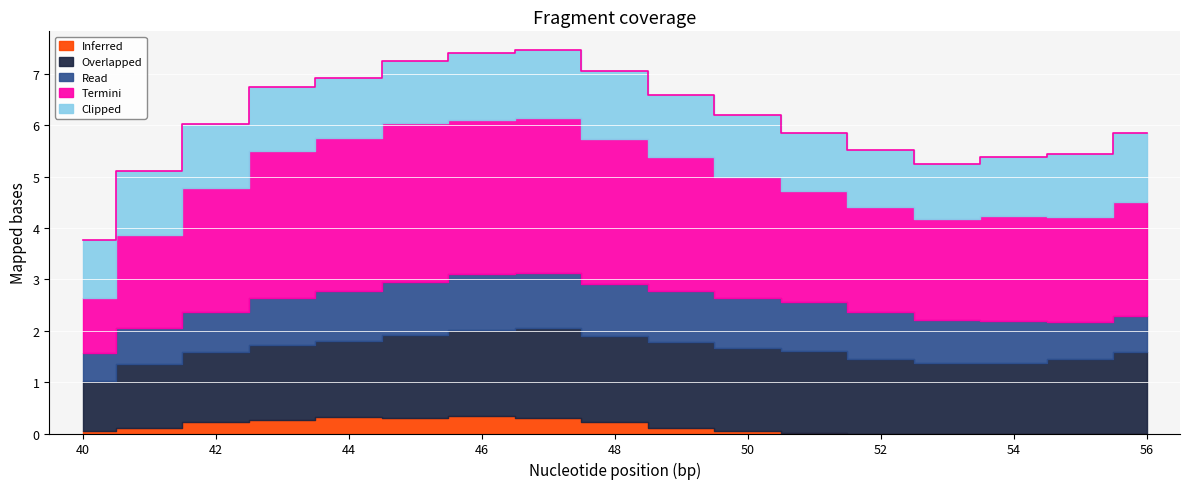

What is the sum of all Inferred values?

2.3